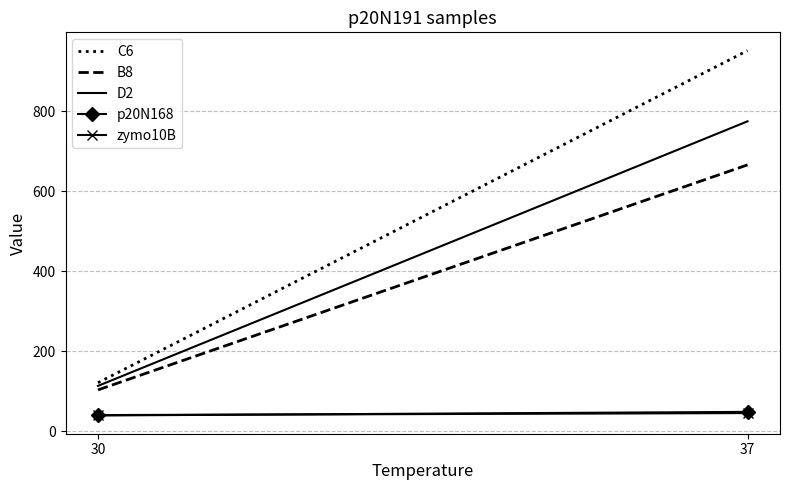

What is the maximum value for C6?

952